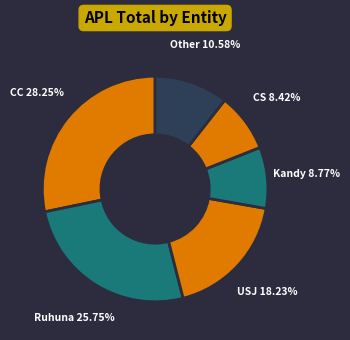

What is the largest slice in the pie chart?

CC